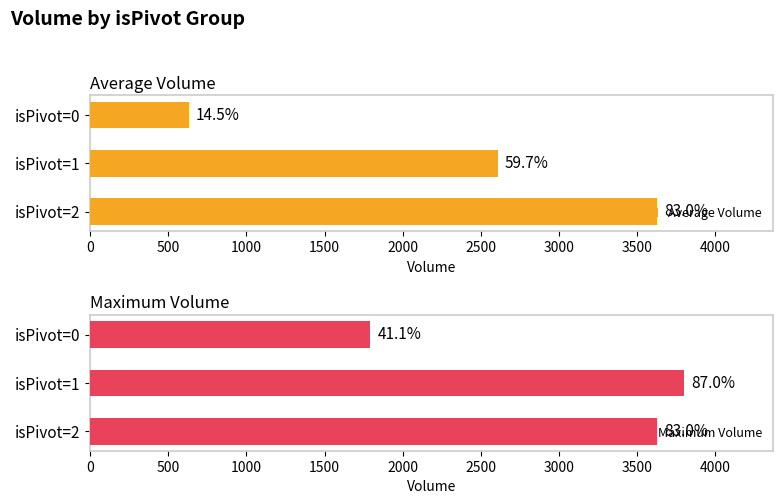

Between isPivot=0 and isPivot=2, which is larger?

isPivot=2